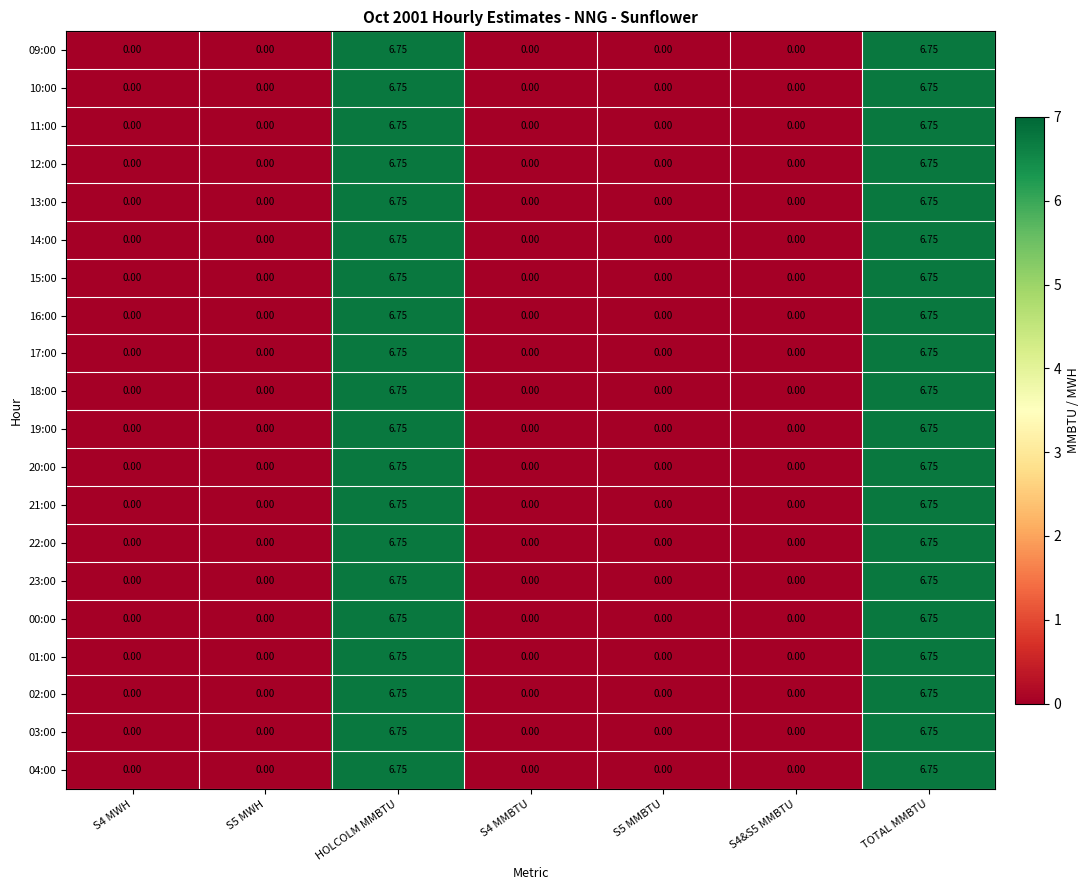

Is the value of 18:00 at TOTAL MMBTU greater than the value of 12:00 at S5 MMBTU?

Yes